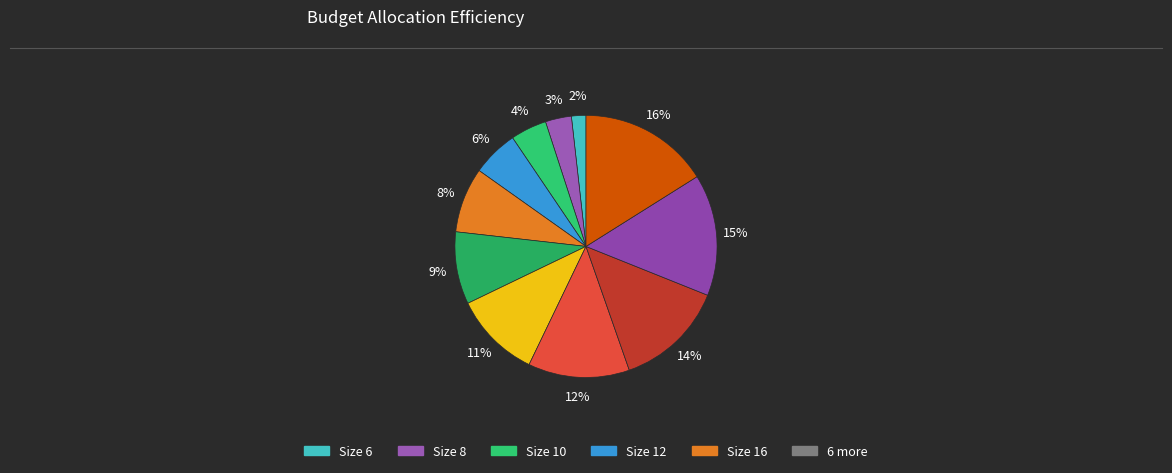

Count the number of slices in the pie.

11